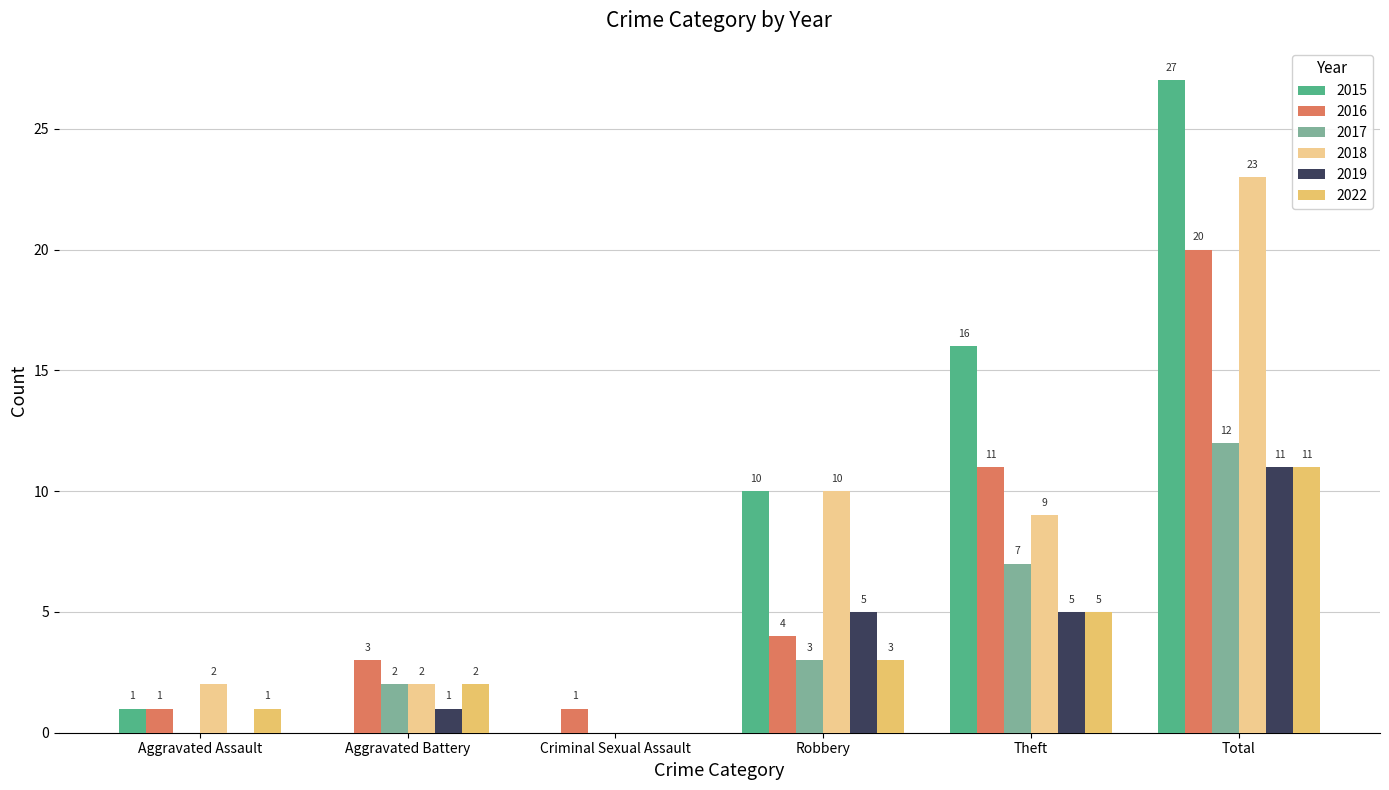

How many series are shown in this chart?

6